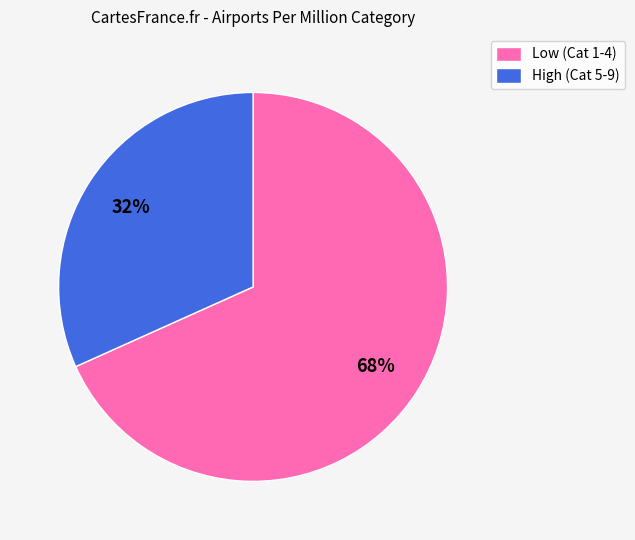

How many slices are in this pie chart?

2